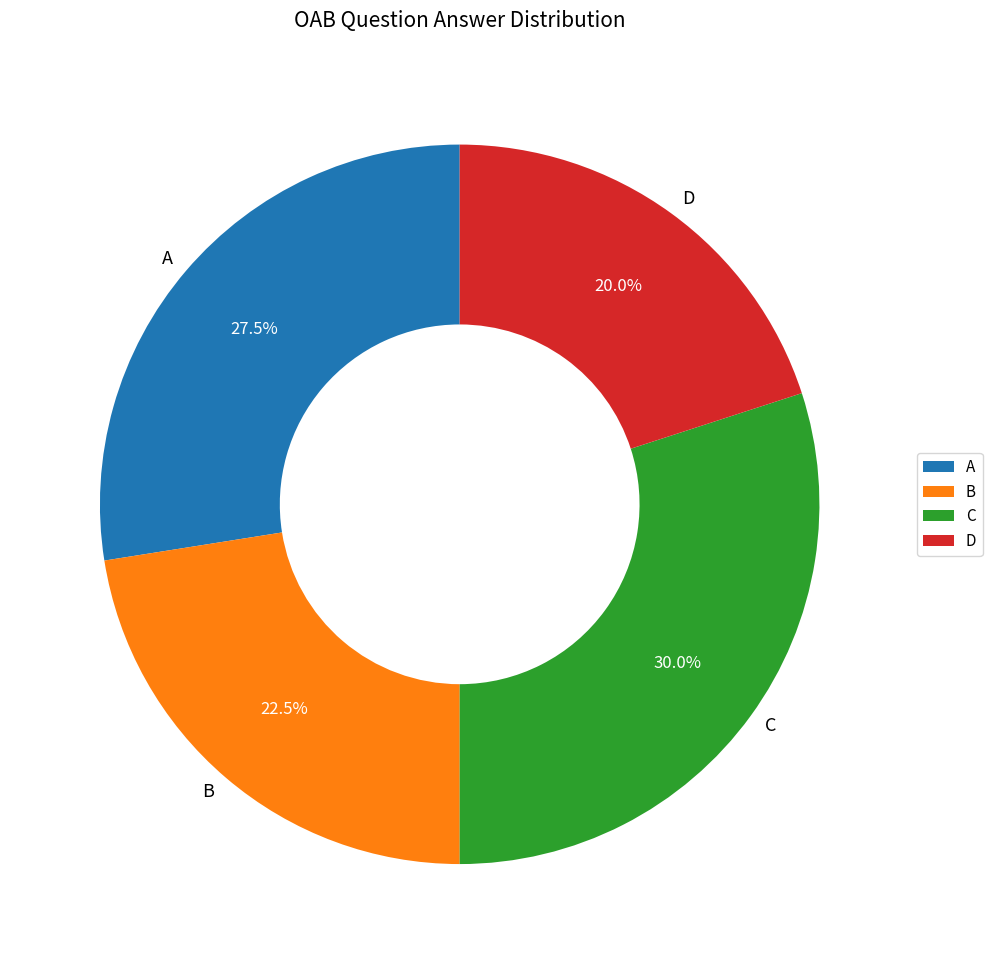

Rank the categories by value from highest to lowest.

C, A, B, D